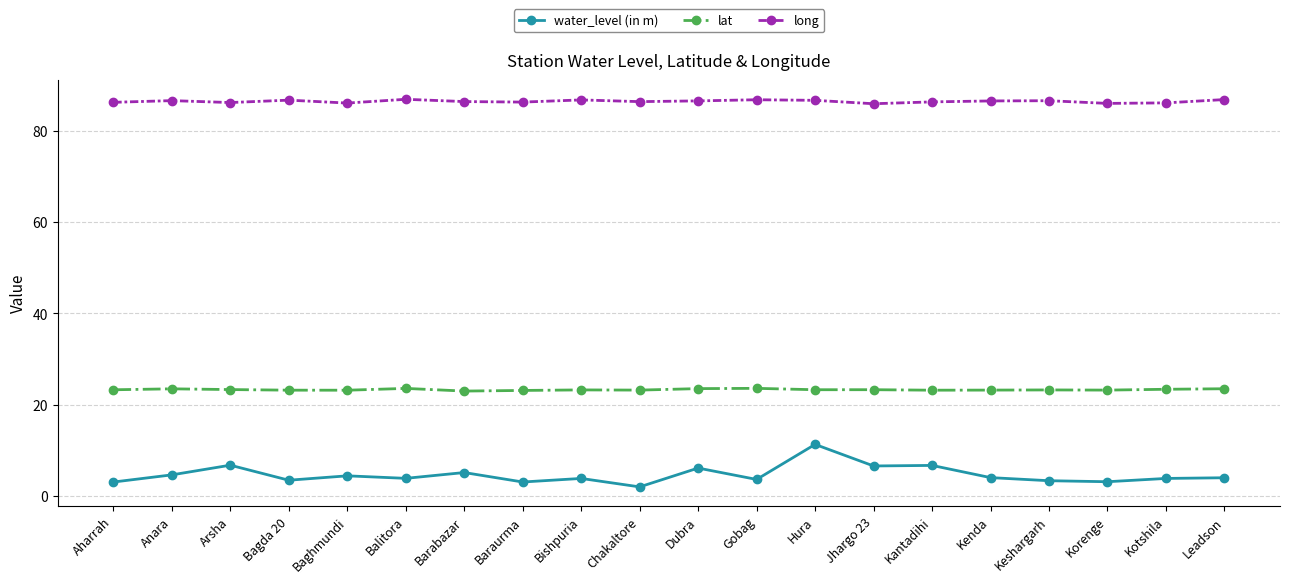

Count the number of categories in the chart.

20